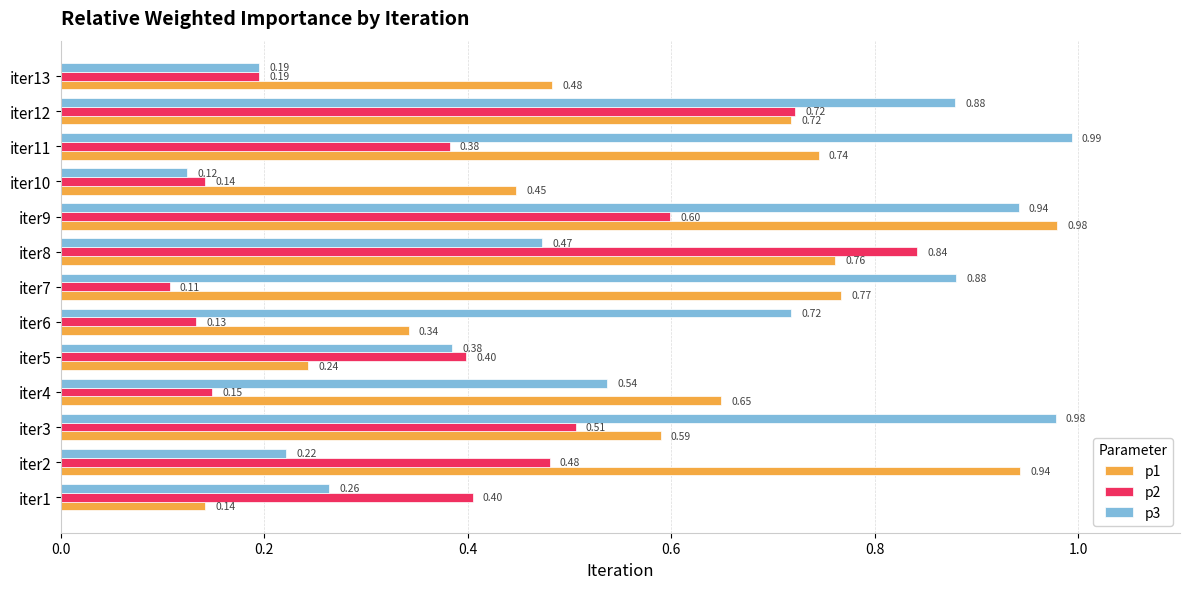

Which series has the largest range (max minus min)?

p3